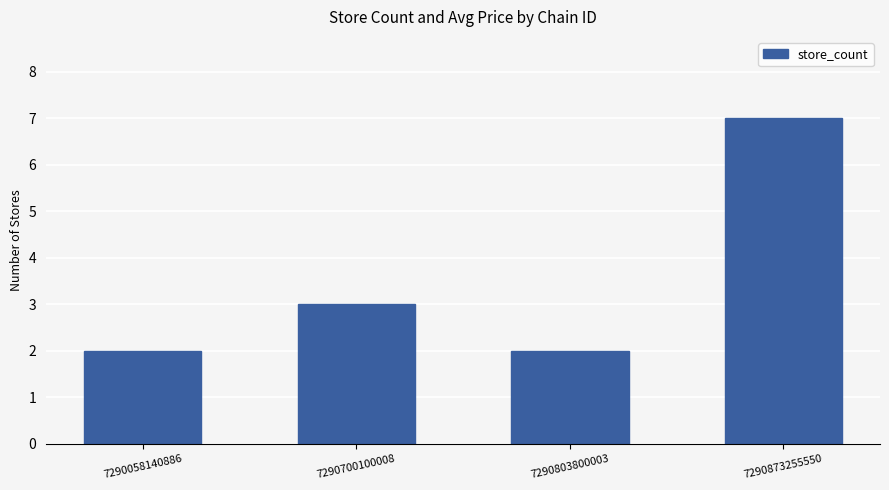

What is the ratio of the value at 7290058140886 to the value at 7290700100008?

0.7